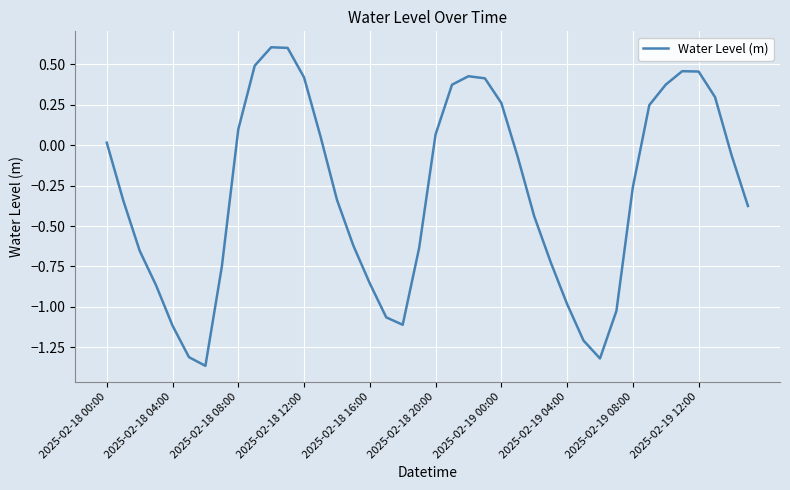

Does the chart display data point markers on the line(s)?

No